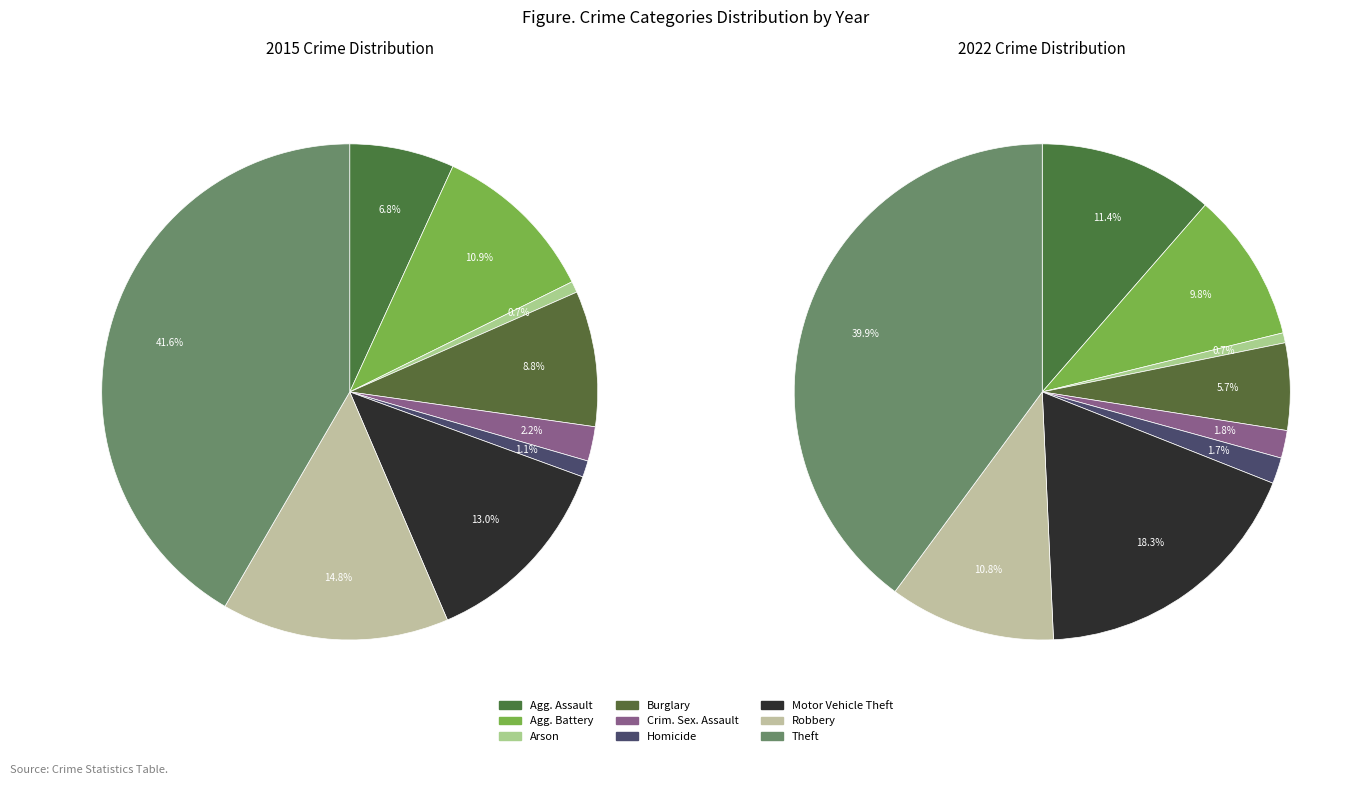

Count the number of slices in the pie.

9